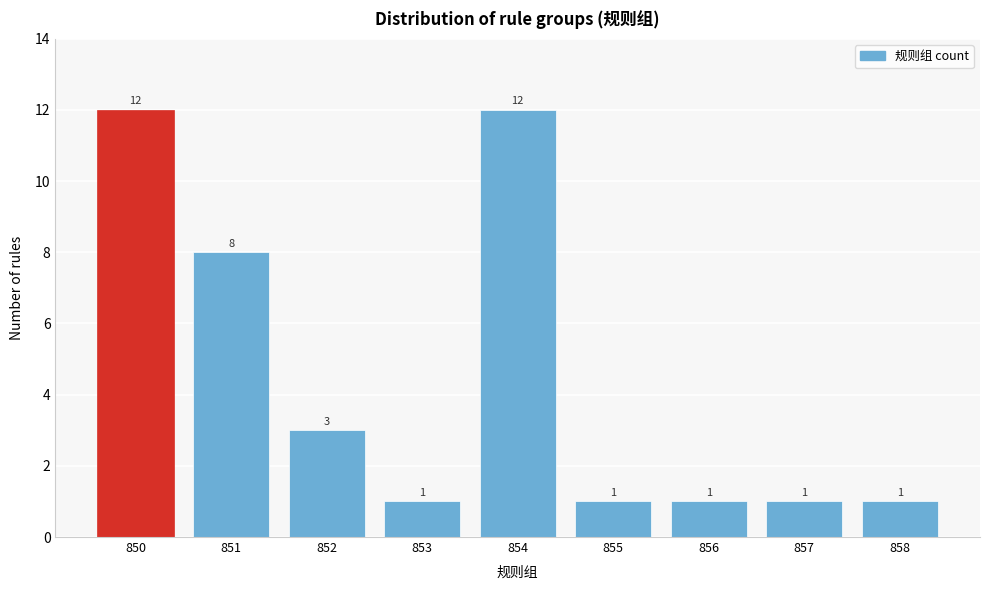

Reading left to right, list all the values displayed in this chart.

12	8	3	1	12	1	1	1	1